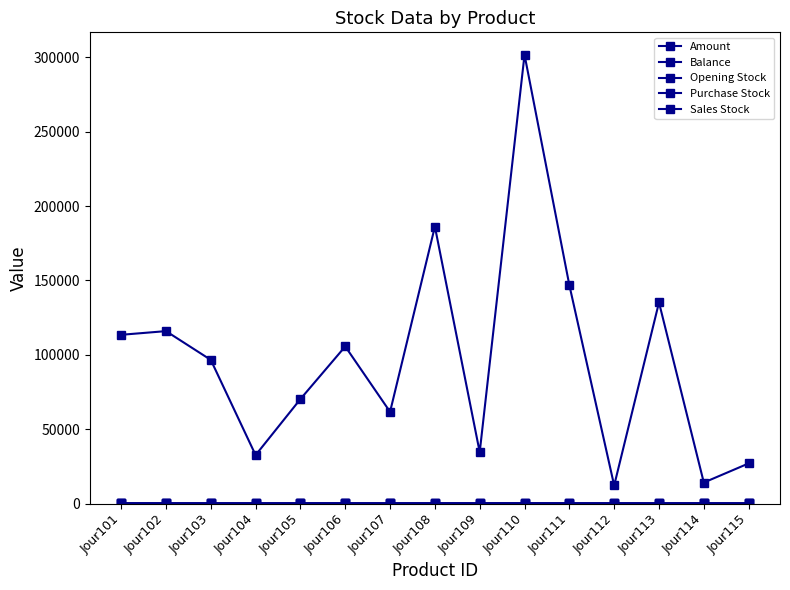

The value of Sales Stock at Jour111 is -20. True or false?

False